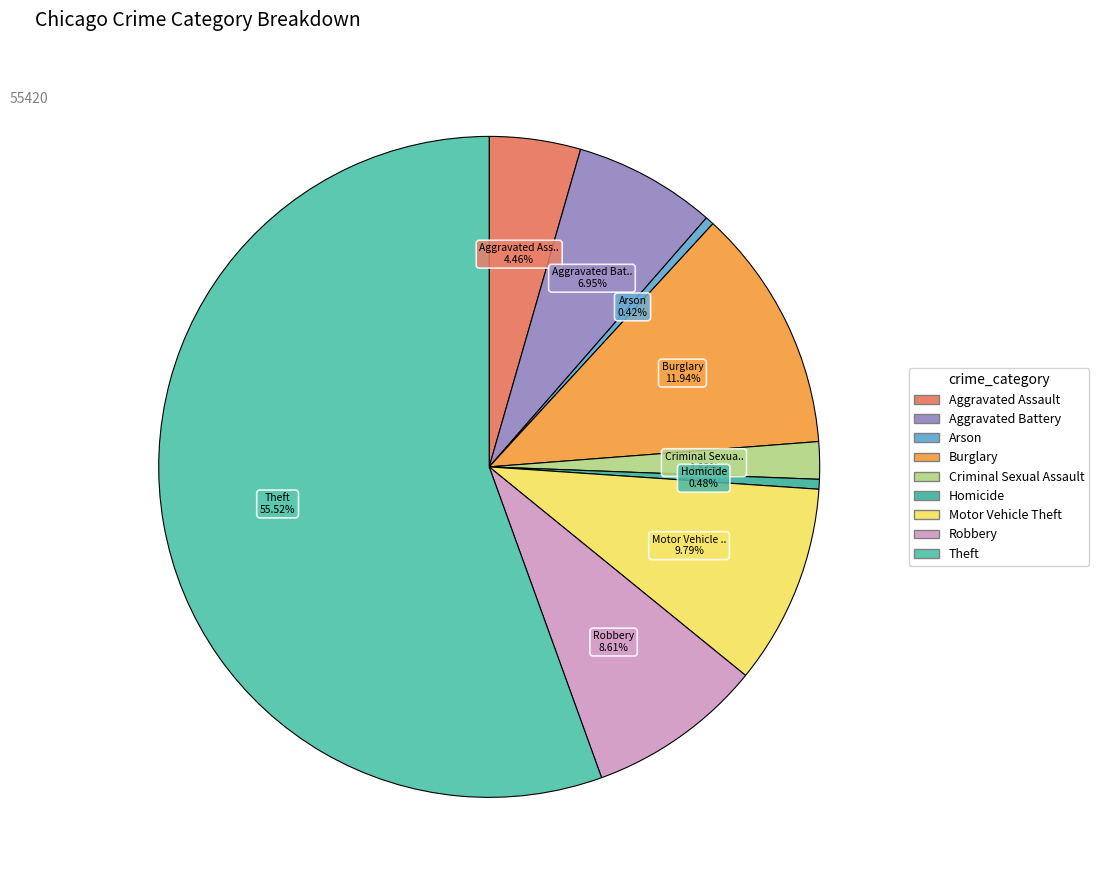

To the nearest percent, what is the average slice percentage?

11%